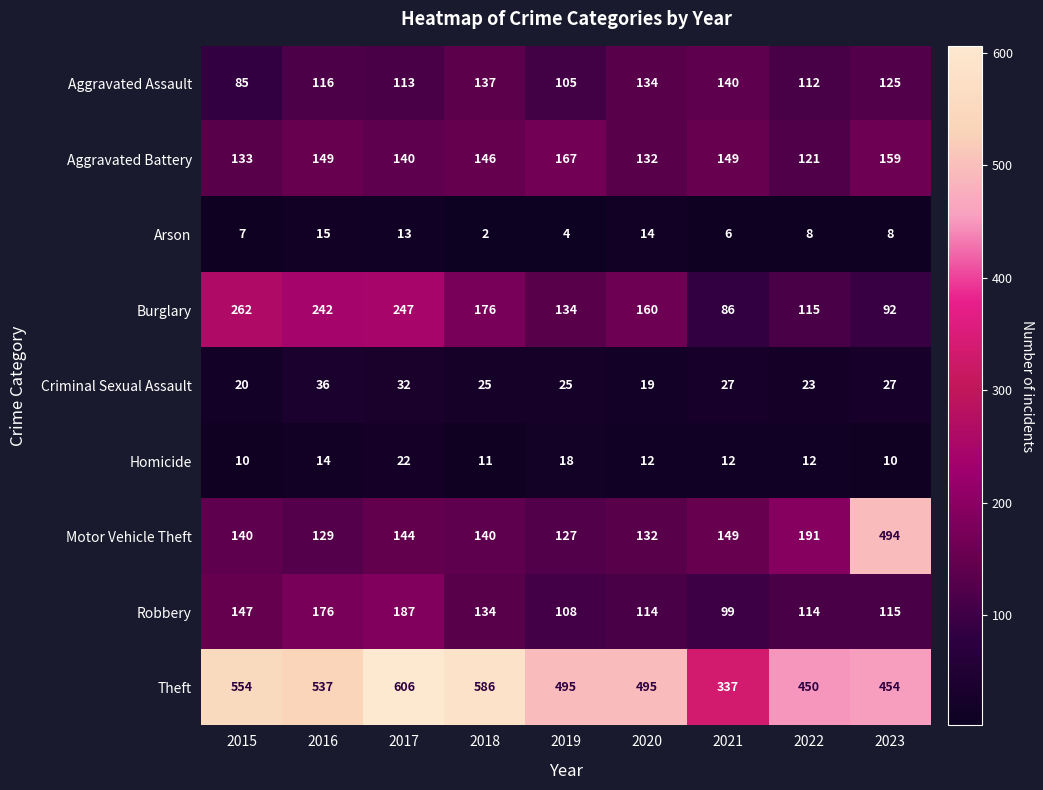

The value of Homicide at 2023 is 16. True or false?

False